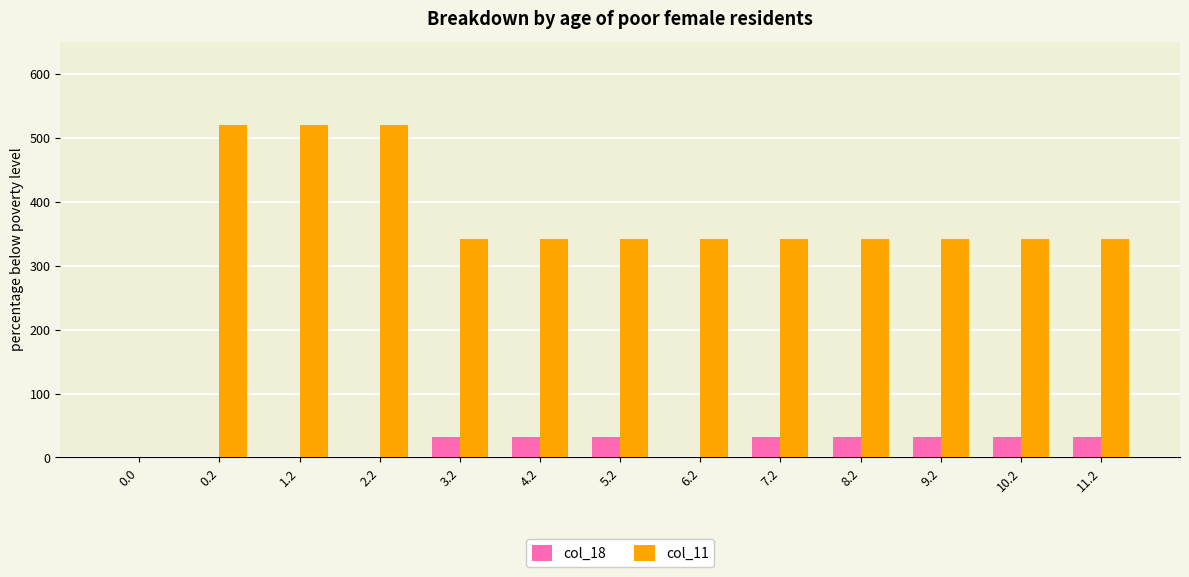

What is the maximum value for col_18?

32.0